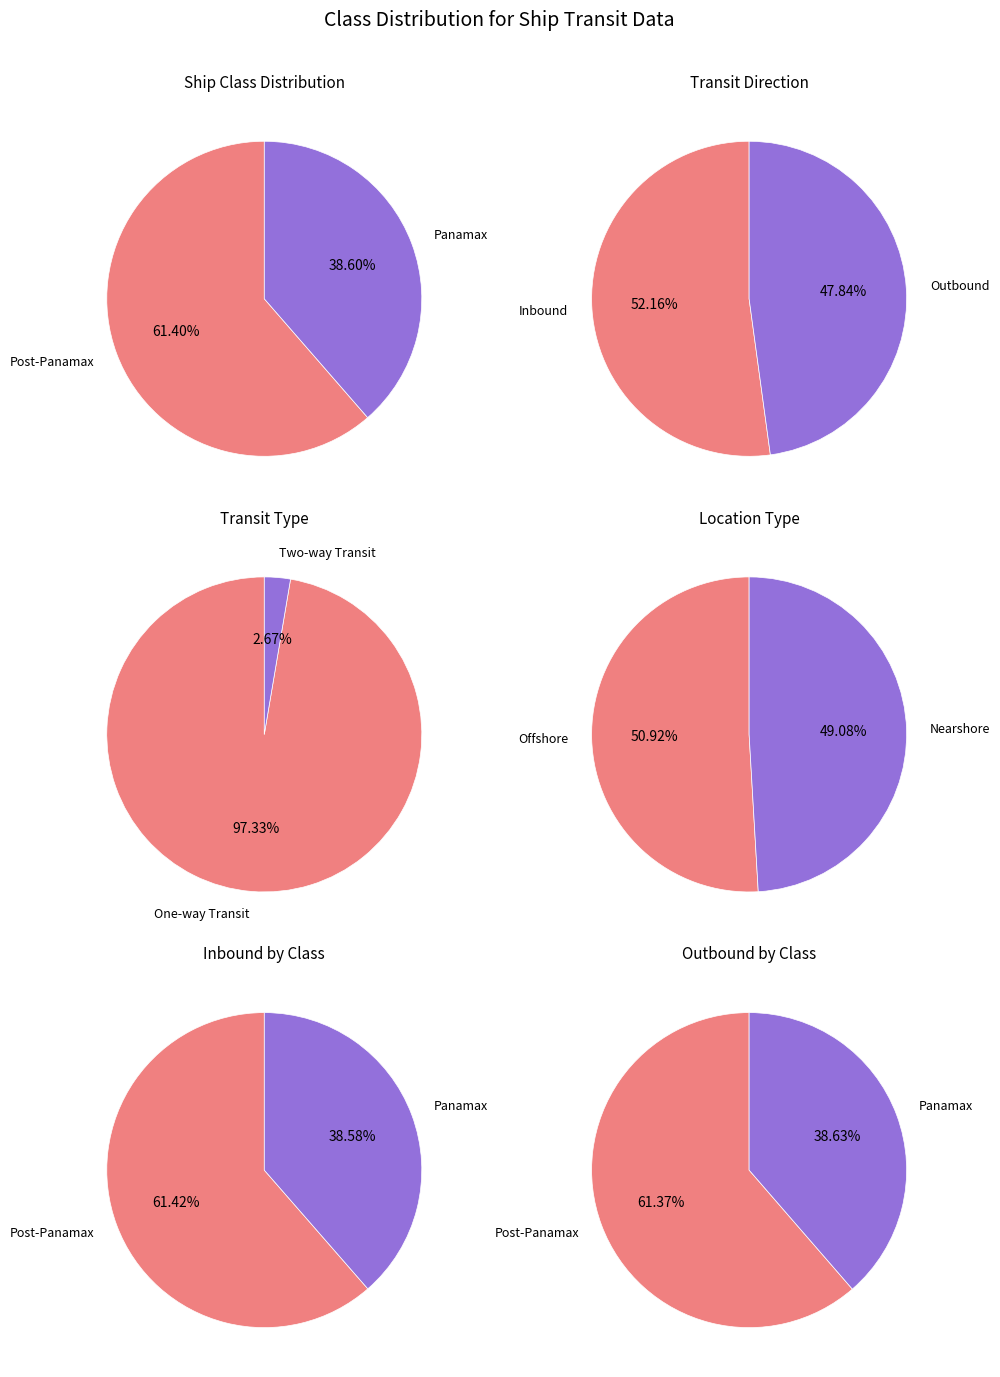

To the nearest percent, what is the difference between the largest and smallest slice percentages?

23%